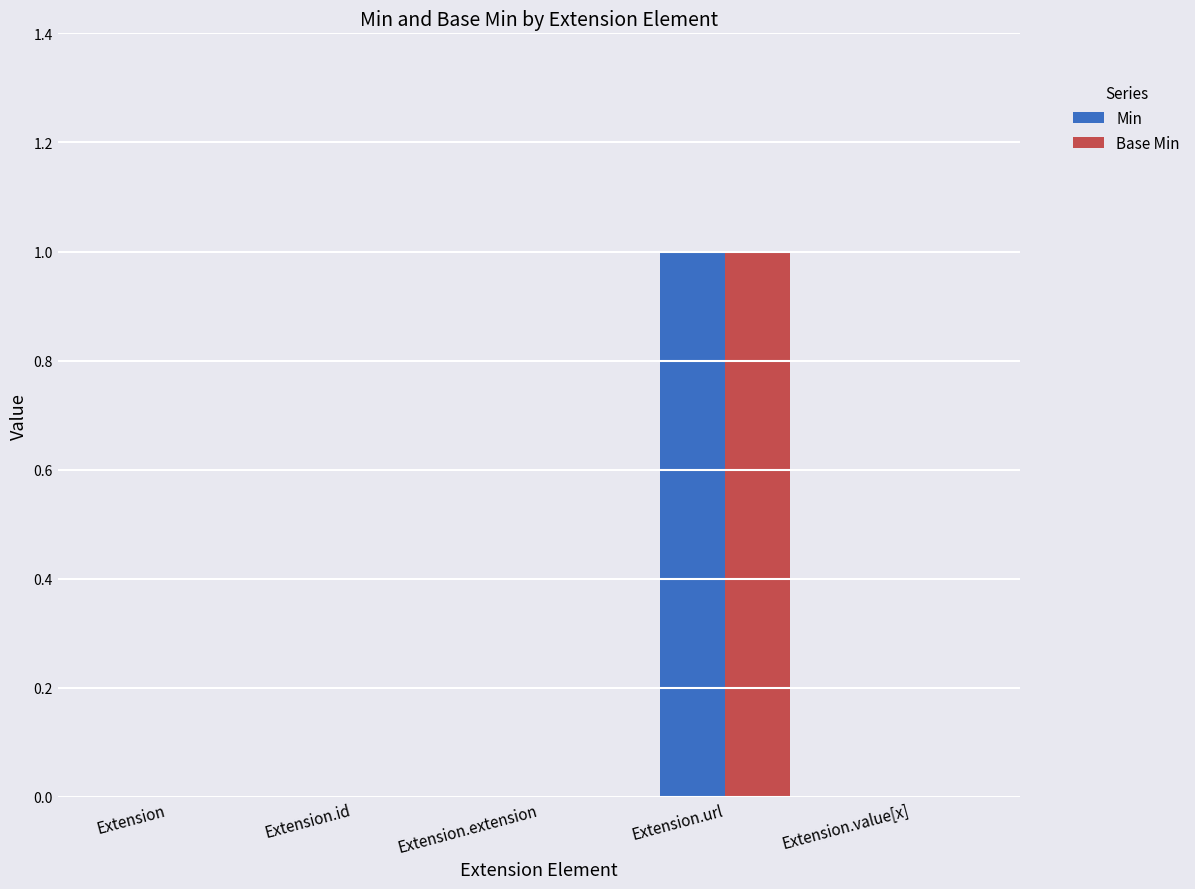

The Base Min series shows 0 at Extension.url. True or false?

False